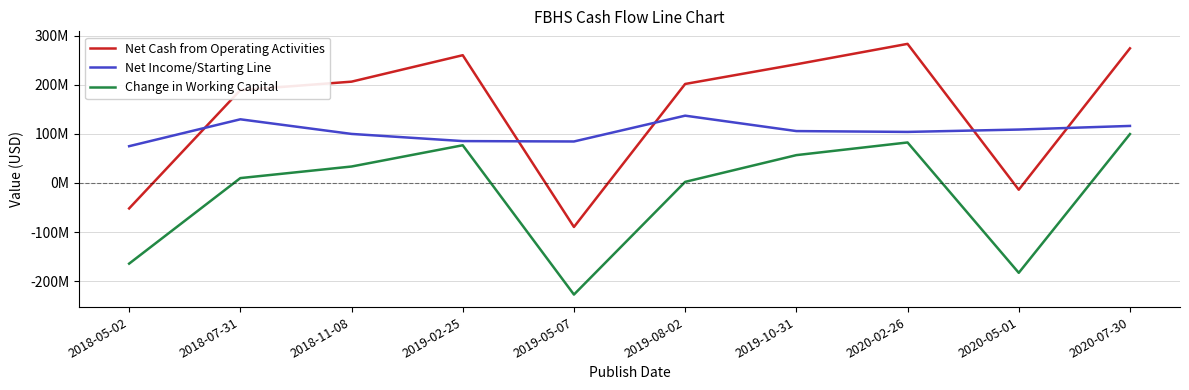

How many interior local valleys does the Net Cash from Operating Activities series have?

2